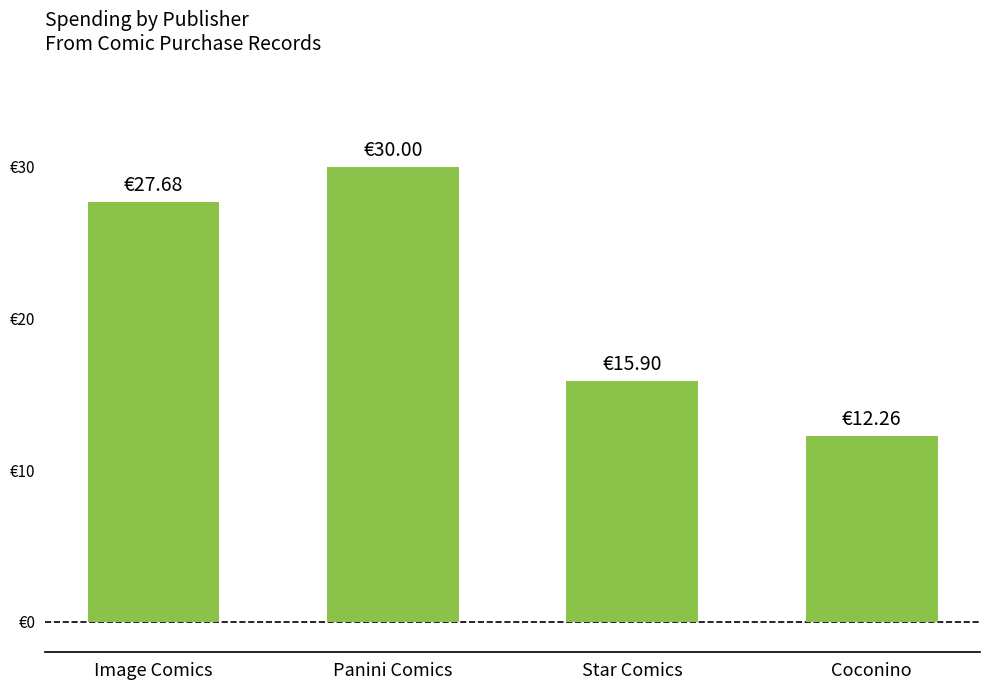

What is the ratio of the value at Star Comics to the value at Image Comics?

0.6